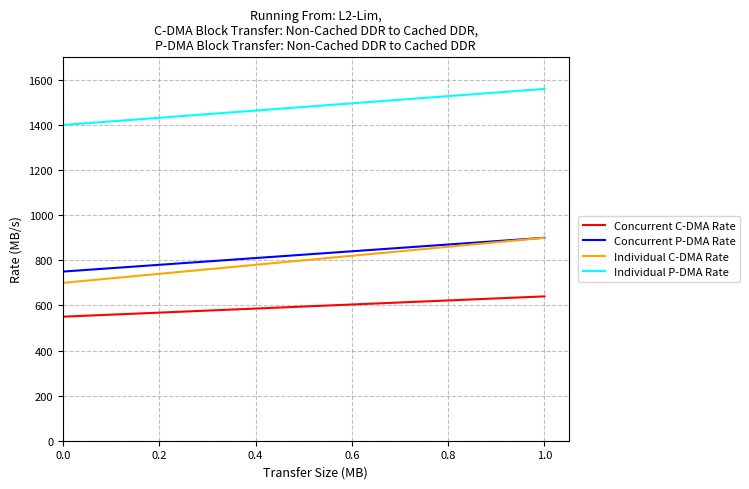

True or false: Individual P-DMA Rate and Concurrent P-DMA Rate cross at least once.

False